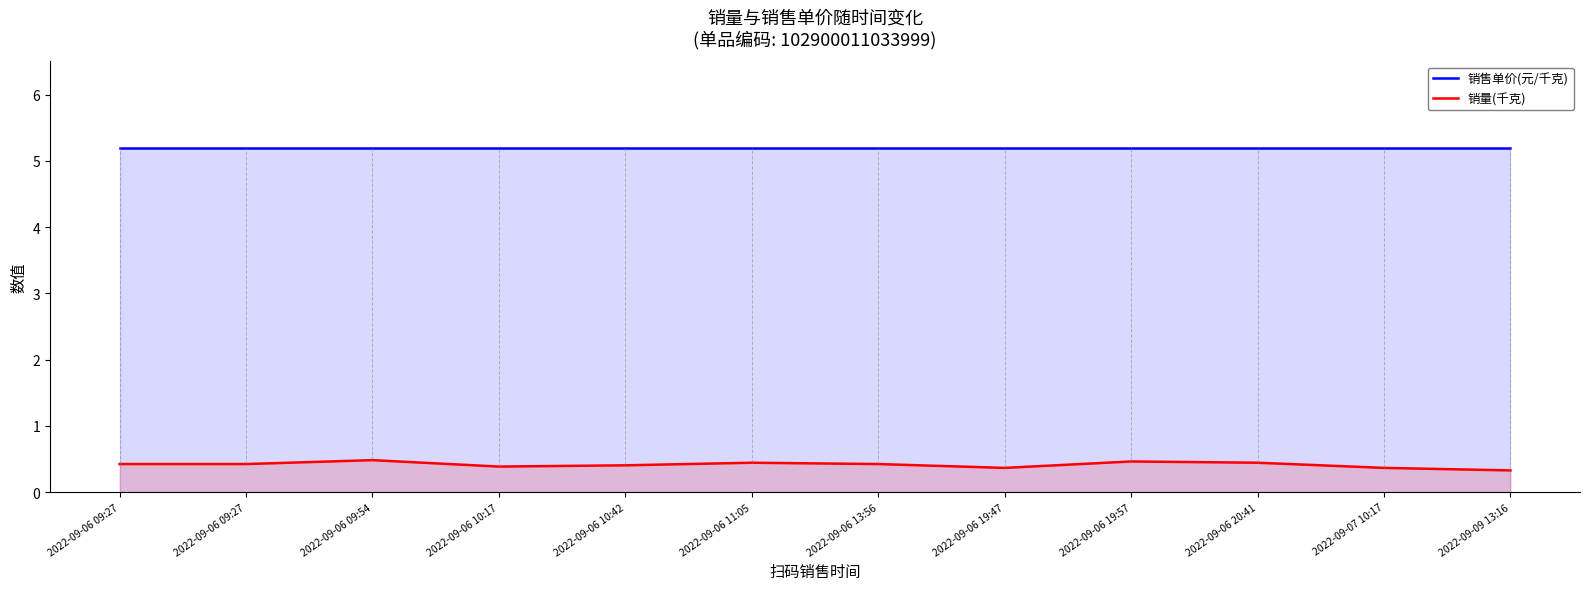

Rank the series by their average value, from lowest to highest.

销量(千克), 销售单价(元/千克)